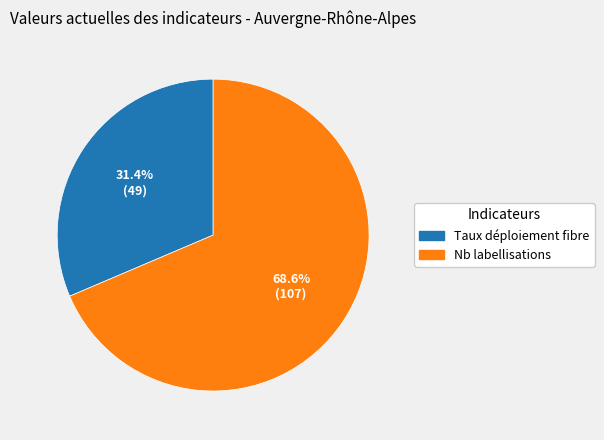

How many segments does this pie chart have?

2